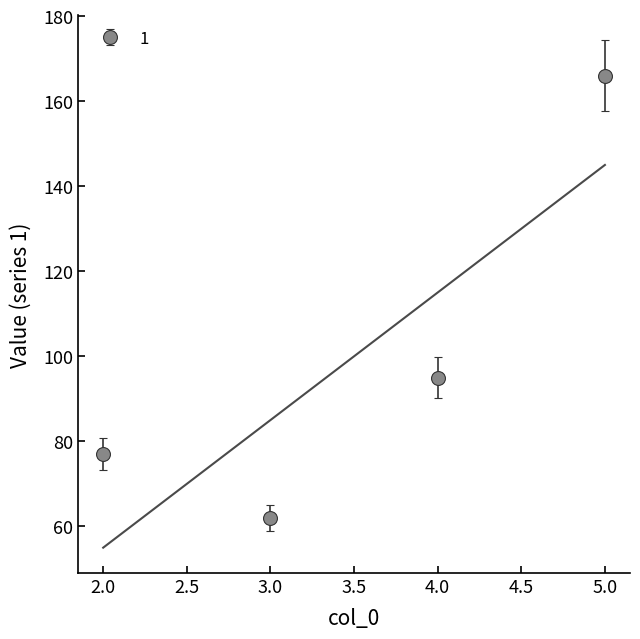

Rank the categories by 1 value from highest to lowest.

5.0, 4.0, 2.0, 3.0